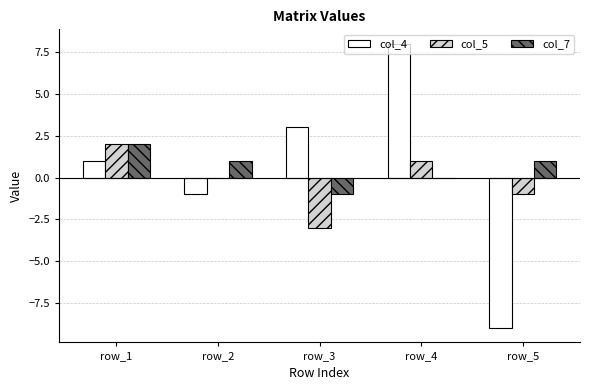

What is the sum of all col_4 values?

2